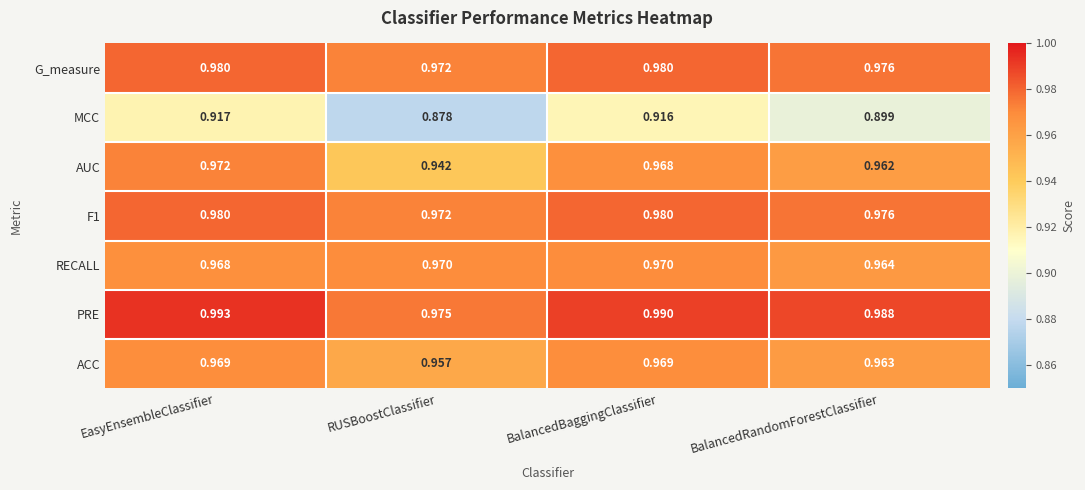

Rank the categories by AUC value from highest to lowest.

EasyEnsembleClassifier, BalancedBaggingClassifier, BalancedRandomForestClassifier, RUSBoostClassifier